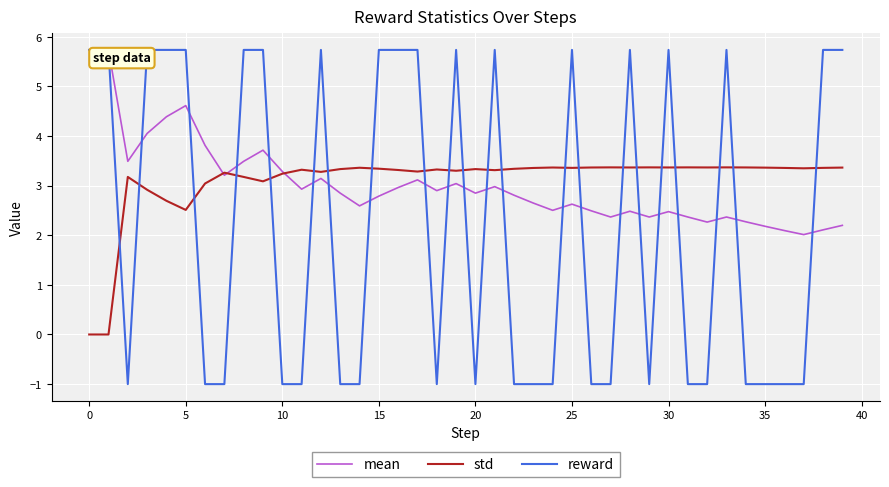

How many series are shown in this chart?

3